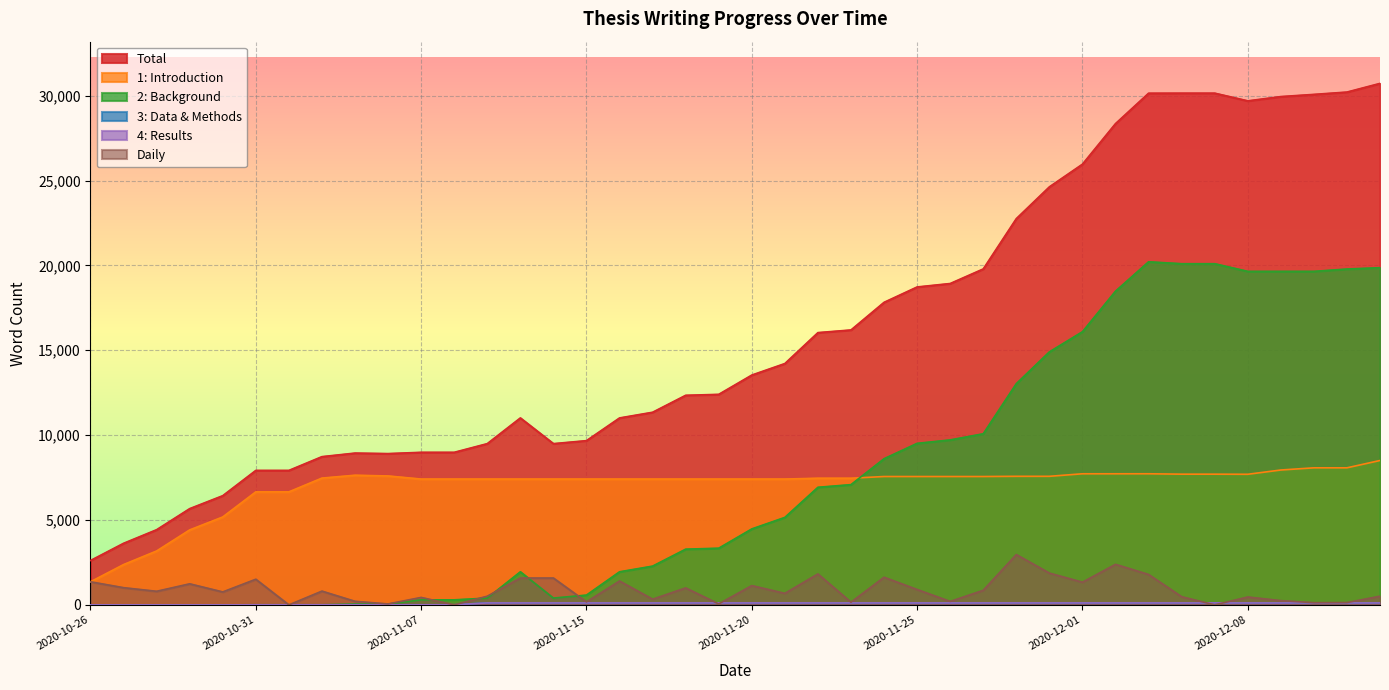

What is the label of the 14th point from the left?

2020-11-10